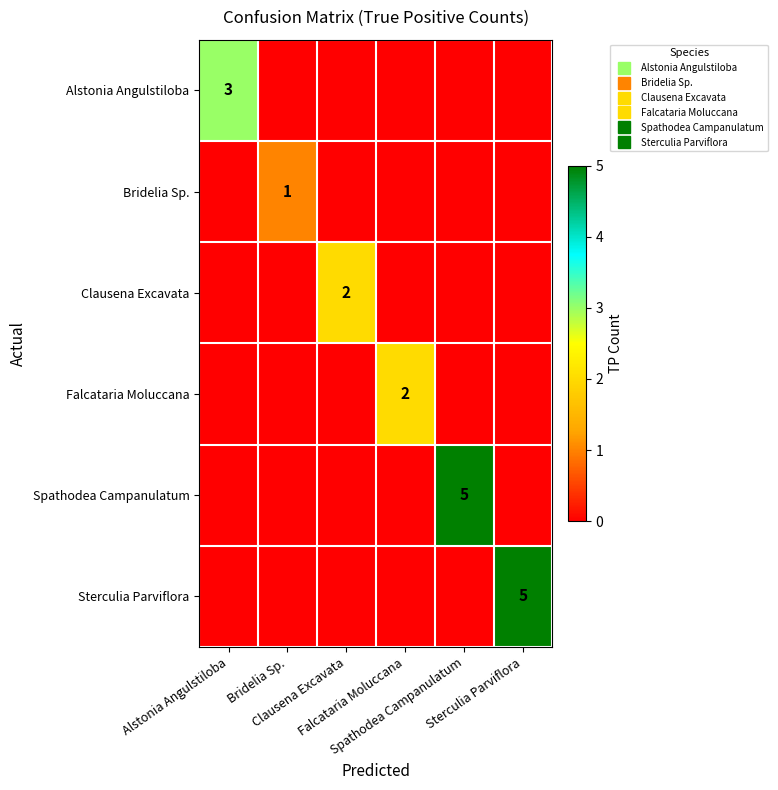

Which has a higher value, Alstonia Angulstiloba or Clausena Excavata?

Alstonia Angulstiloba